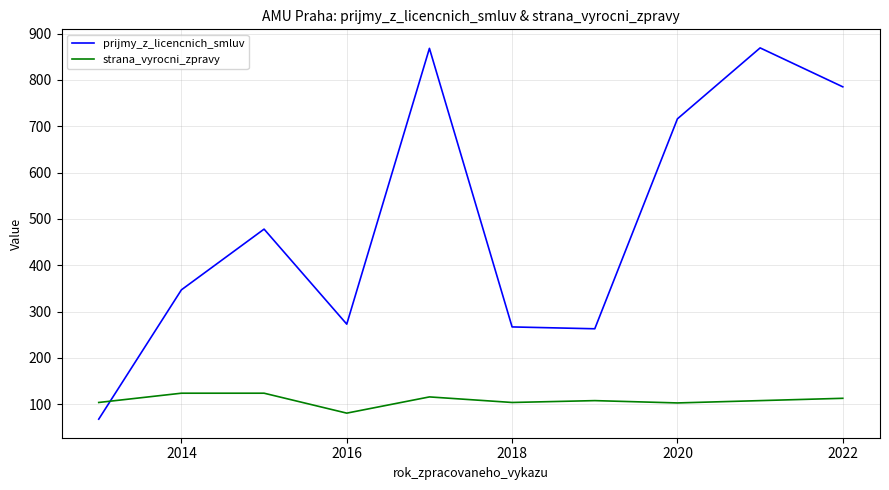

Which series has the largest total across all categories?

prijmy_z_licencnich_smluv